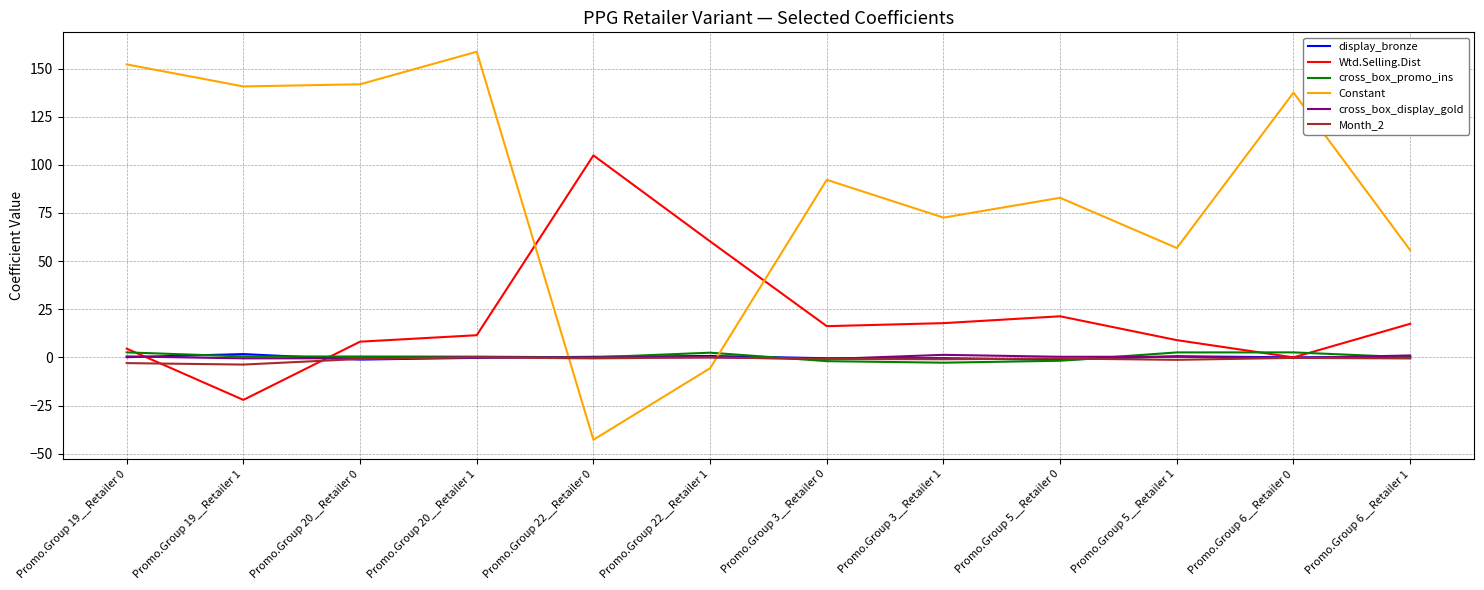

Which series changed the most between Promo.Group 19__Retailer 0 and Promo.Group 3__Retailer 0?

Constant